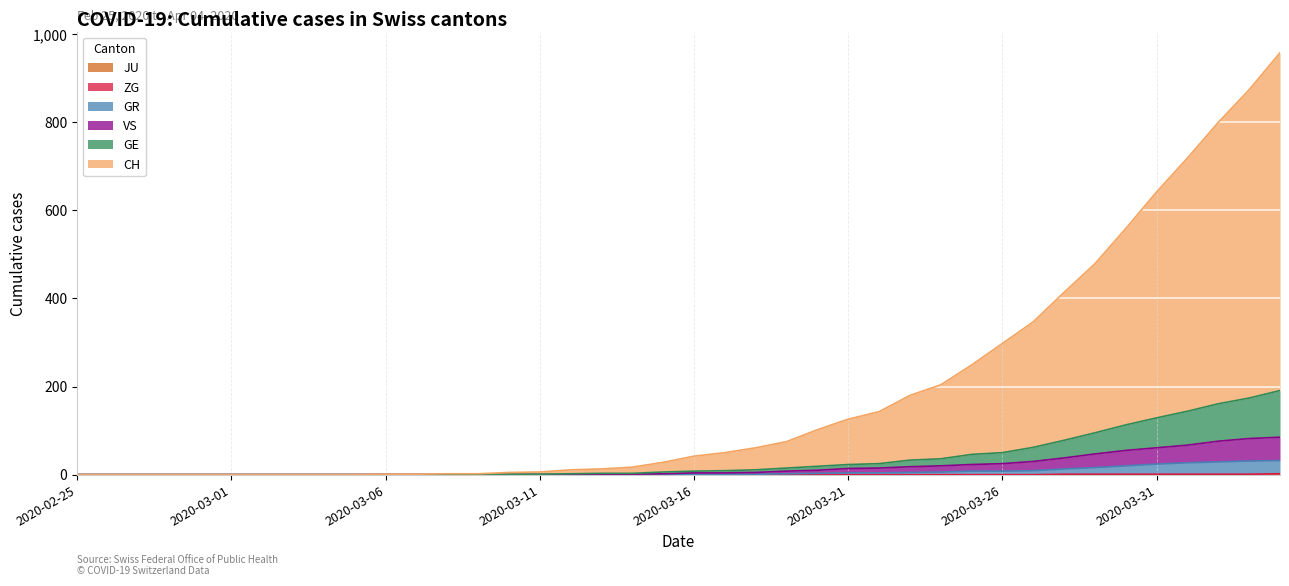

Reading left to right, what are all the values shown in this chart?

CH: 2020-02-25=0	2020-02-26=0	2020-02-27=0	2020-02-28=0	2020-02-29=0	2020-03-01=0	2020-03-02=0	2020-03-03=0	2020-03-04=0	2020-03-05=0	2020-03-06=1	2020-03-07=1	2020-03-08=2	2020-03-09=2	2020-03-10=5	2020-03-11=6	2020-03-12=11	2020-03-13=13	2020-03-14=17	2020-03-15=28	2020-03-16=42	2020-03-17=50	2020-03-18=61	2020-03-19=75	2020-03-20=102	2020-03-21=126	2020-03-22=143	2020-03-23=180	2020-03-24=204	2020-03-25=249	2020-03-26=298	2020-03-27=347	2020-03-28=414	2020-03-29=479	2020-03-30=559	2020-03-31=642	2020-04-01=719	2020-04-02=800	2020-04-03=874	2020-04-04=958
GE: 2020-02-25=0	2020-02-26=0	2020-02-27=0	2020-02-28=0	2020-02-29=0	2020-03-01=0	2020-03-02=0	2020-03-03=0	2020-03-04=0	2020-03-05=0	2020-03-06=0	2020-03-07=0	2020-03-08=0	2020-03-09=0	2020-03-10=1	2020-03-11=1	2020-03-12=2	2020-03-13=3	2020-03-14=3	2020-03-15=6	2020-03-16=8	2020-03-17=9	2020-03-18=11	2020-03-19=15	2020-03-20=19	2020-03-21=23	2020-03-22=25	2020-03-23=33	2020-03-24=36	2020-03-25=46	2020-03-26=50	2020-03-27=62	2020-03-28=78	2020-03-29=95	2020-03-30=113	2020-03-31=129	2020-04-01=144	2020-04-02=161	2020-04-03=174	2020-04-04=191
GR: 2020-02-25=0	2020-02-26=0	2020-02-27=0	2020-02-28=0	2020-02-29=0	2020-03-01=0	2020-03-02=0	2020-03-03=0	2020-03-04=0	2020-03-05=0	2020-03-06=0	2020-03-07=0	2020-03-08=0	2020-03-09=0	2020-03-10=0	2020-03-11=0	2020-03-12=0	2020-03-13=0	2020-03-14=0	2020-03-15=0	2020-03-16=1	2020-03-17=1	2020-03-18=1	2020-03-19=2	2020-03-20=3	2020-03-21=4	2020-03-22=4	2020-03-23=5	2020-03-24=6	2020-03-25=8	2020-03-26=8	2020-03-27=9	2020-03-28=13	2020-03-29=16	2020-03-30=20	2020-03-31=24	2020-04-01=27	2020-04-02=29	2020-04-03=31	2020-04-04=32
VS: 2020-02-25=0	2020-02-26=0	2020-02-27=0	2020-02-28=0	2020-02-29=0	2020-03-01=0	2020-03-02=0	2020-03-03=0	2020-03-04=0	2020-03-05=0	2020-03-06=0	2020-03-07=0	2020-03-08=0	2020-03-09=0	2020-03-10=0	2020-03-11=0	2020-03-12=0	2020-03-13=1	2020-03-14=1	2020-03-15=2	2020-03-16=4	2020-03-17=4	2020-03-18=5	2020-03-19=8	2020-03-20=10	2020-03-21=14	2020-03-22=15	2020-03-23=18	2020-03-24=20	2020-03-25=23	2020-03-26=25	2020-03-27=30	2020-03-28=38	2020-03-29=47	2020-03-30=55	2020-03-31=61	2020-04-01=67	2020-04-02=76	2020-04-03=82	2020-04-04=85
ZG: 2020-02-25=0	2020-02-26=0	2020-02-27=0	2020-02-28=0	2020-02-29=0	2020-03-01=0	2020-03-02=0	2020-03-03=0	2020-03-04=0	2020-03-05=0	2020-03-06=0	2020-03-07=0	2020-03-08=0	2020-03-09=0	2020-03-10=0	2020-03-11=0	2020-03-12=0	2020-03-13=0	2020-03-14=0	2020-03-15=0	2020-03-16=0	2020-03-17=0	2020-03-18=0	2020-03-19=0	2020-03-20=0	2020-03-21=0	2020-03-22=0	2020-03-23=0	2020-03-24=0	2020-03-25=0	2020-03-26=0	2020-03-27=0	2020-03-28=1	2020-03-29=1	2020-03-30=1	2020-03-31=1	2020-04-01=1	2020-04-02=1	2020-04-03=1	2020-04-04=2